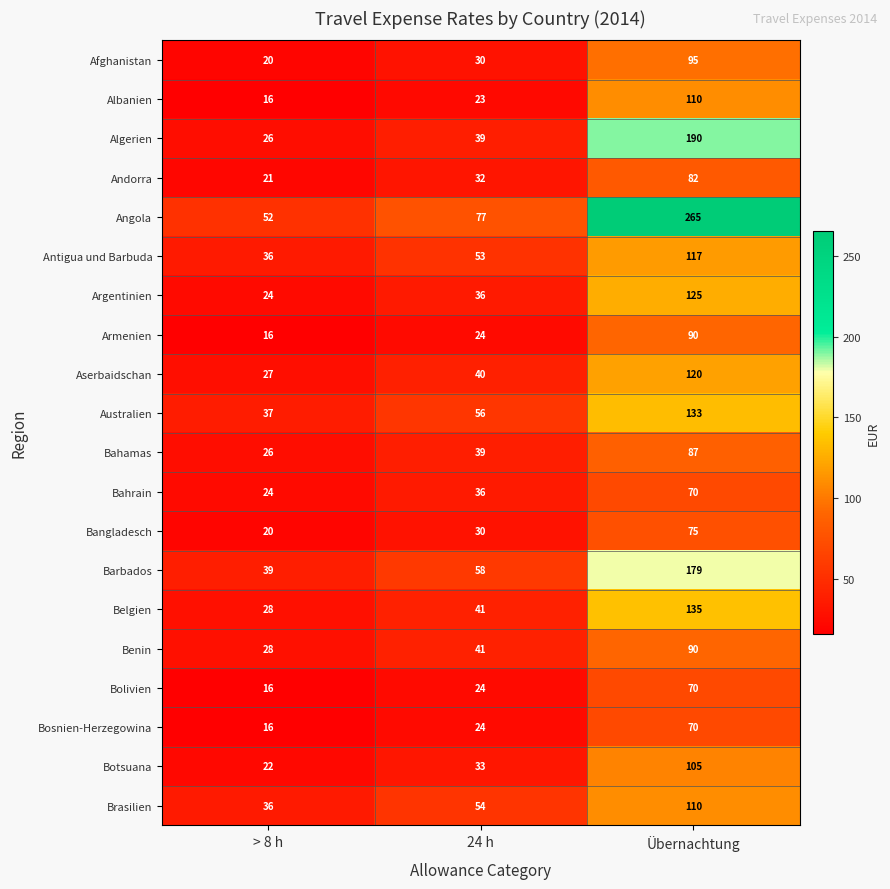

Which series changed the most between > 8 h and 24 h?

Angola